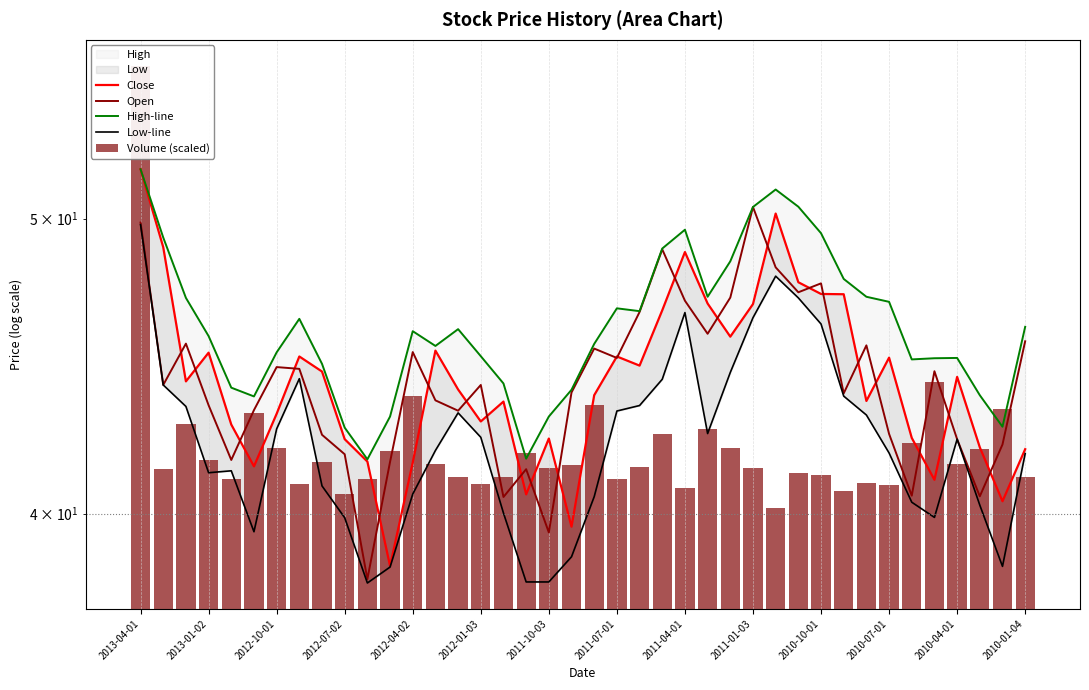

True or false: High-line has a value of 41.7 at 17.

True